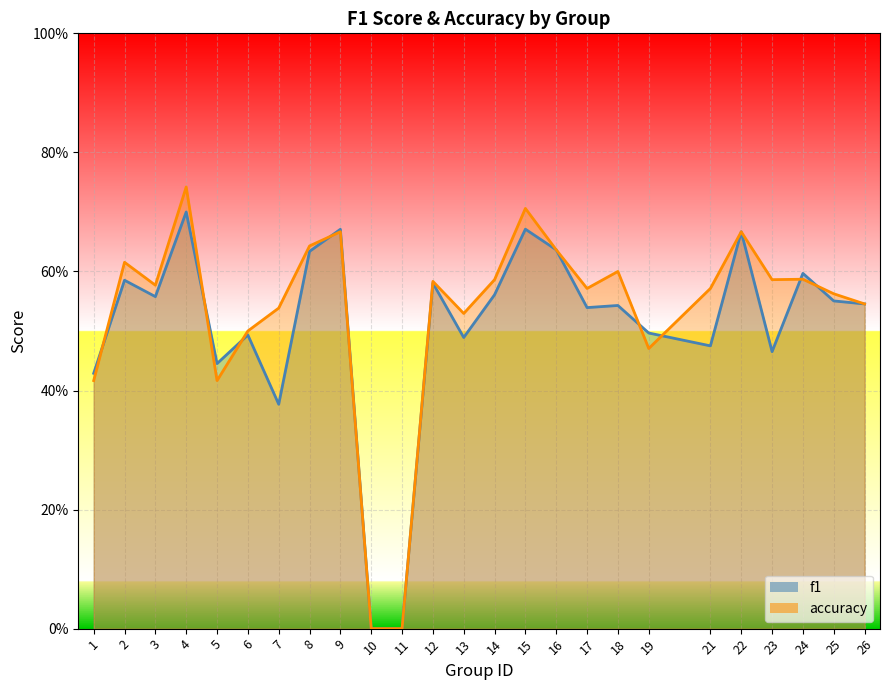

True or false: f1 and accuracy cross at least once.

True